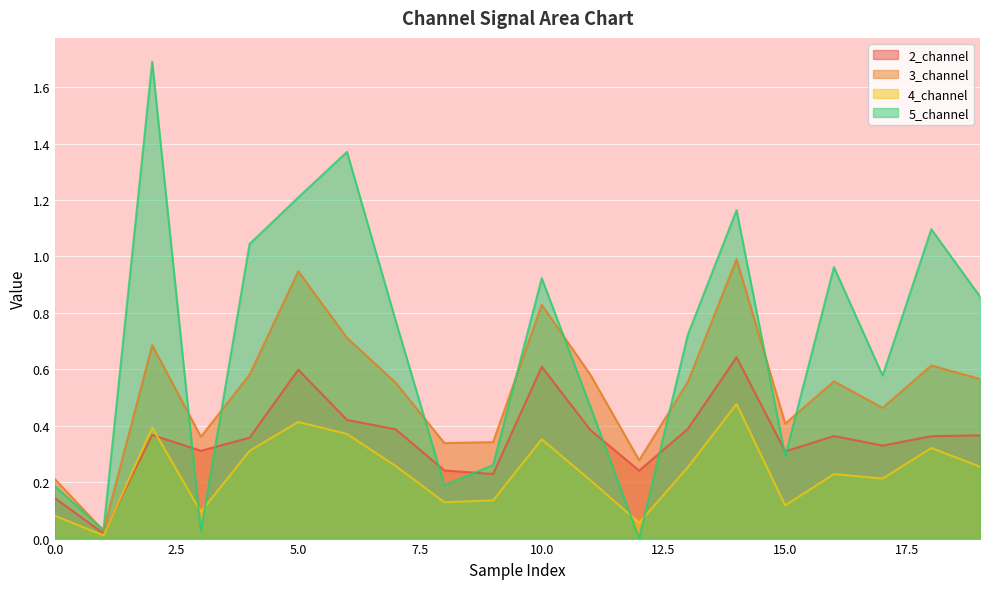

Which series ends up on top after the final intersection of 5_channel and 3_channel?

5_channel